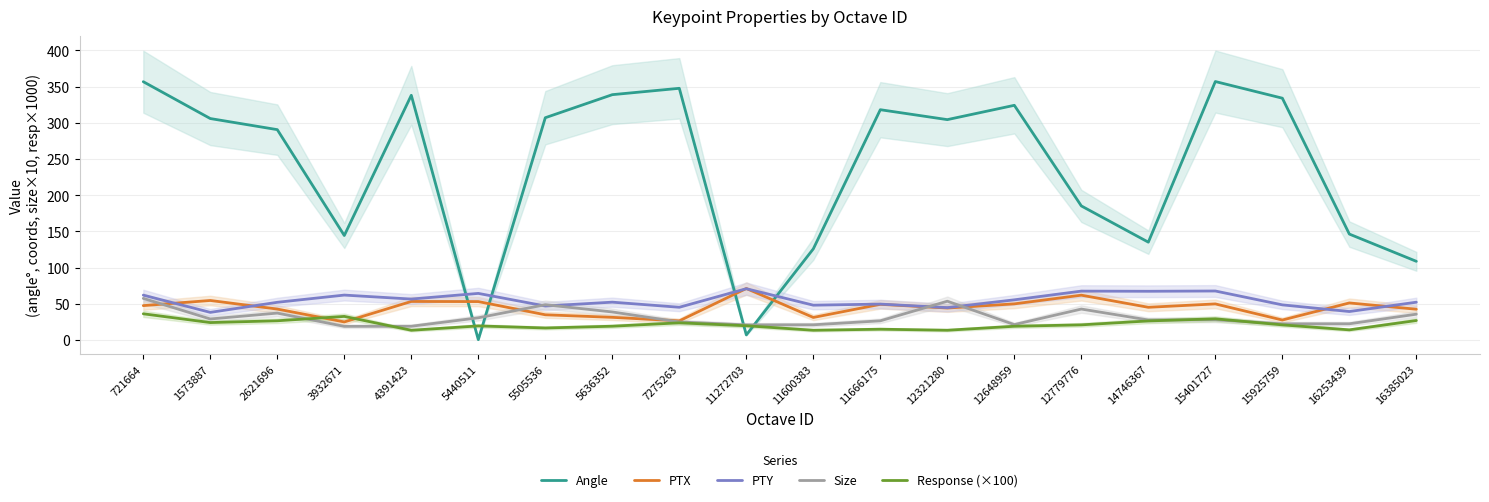

The PTY series shows 49.7 at 11666175. True or false?

True